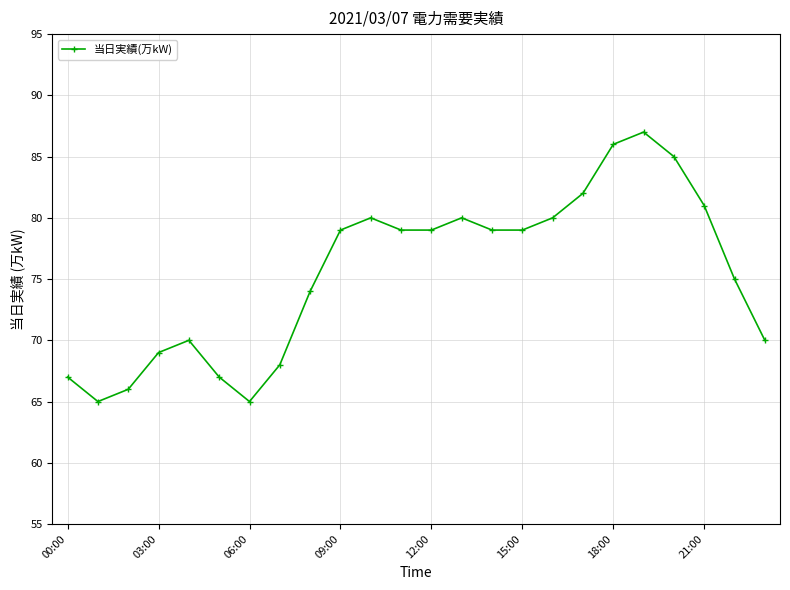

True or false: there are more than 1 points higher than both neighbors.

True